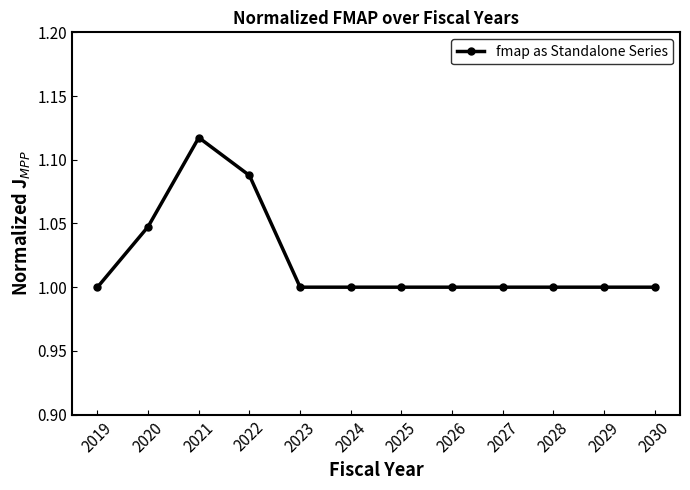

The chart shows a value of 1.7 at 2020. True or false?

False